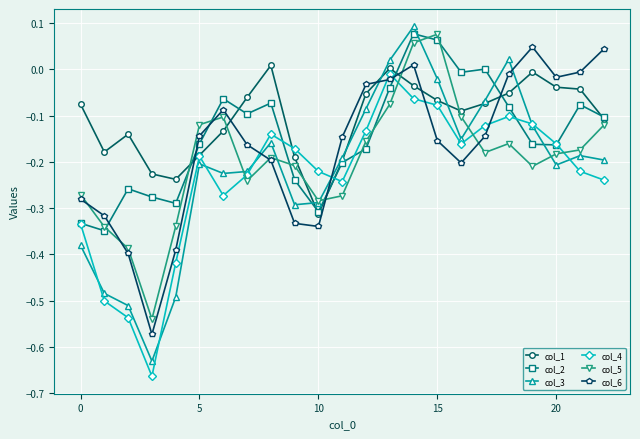

After their last crossing, which series has the higher values: col_3 or col_6?

col_6